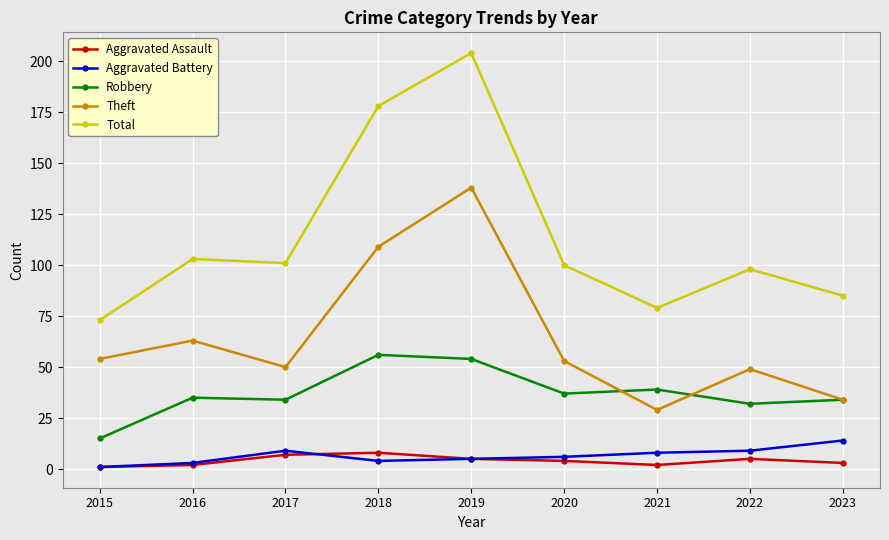

Read the Aggravated Battery value at 2018.

4